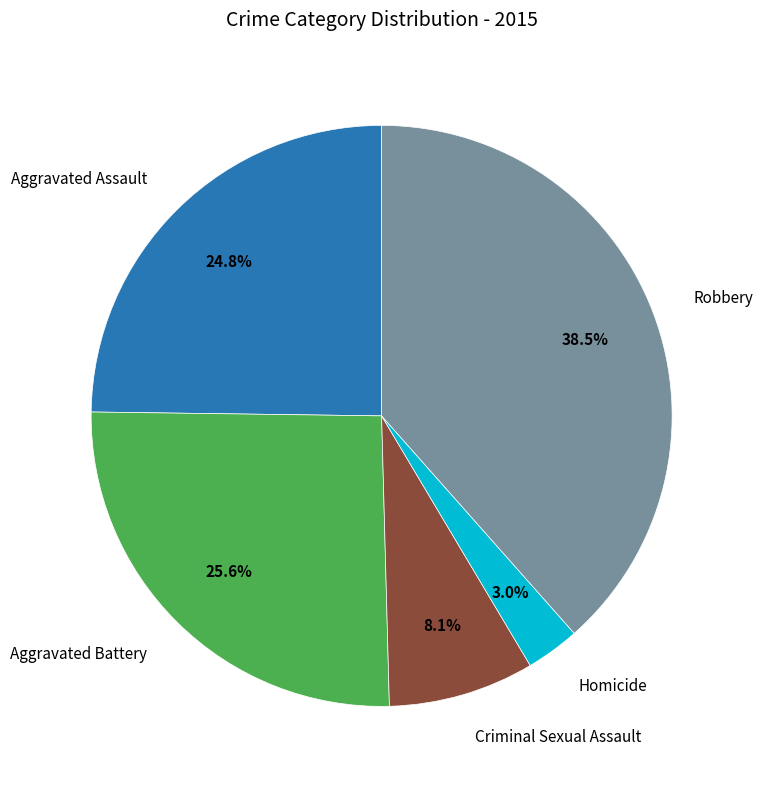

What percentage is the Criminal Sexual Assault slice, to the nearest percent?

8%